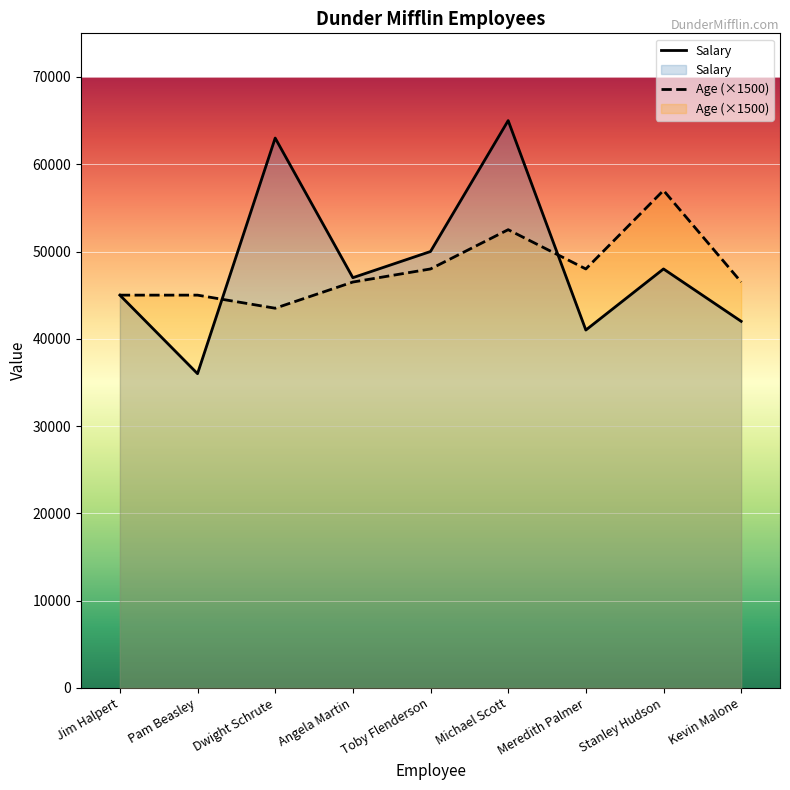

What is the greatest value displayed?

65000